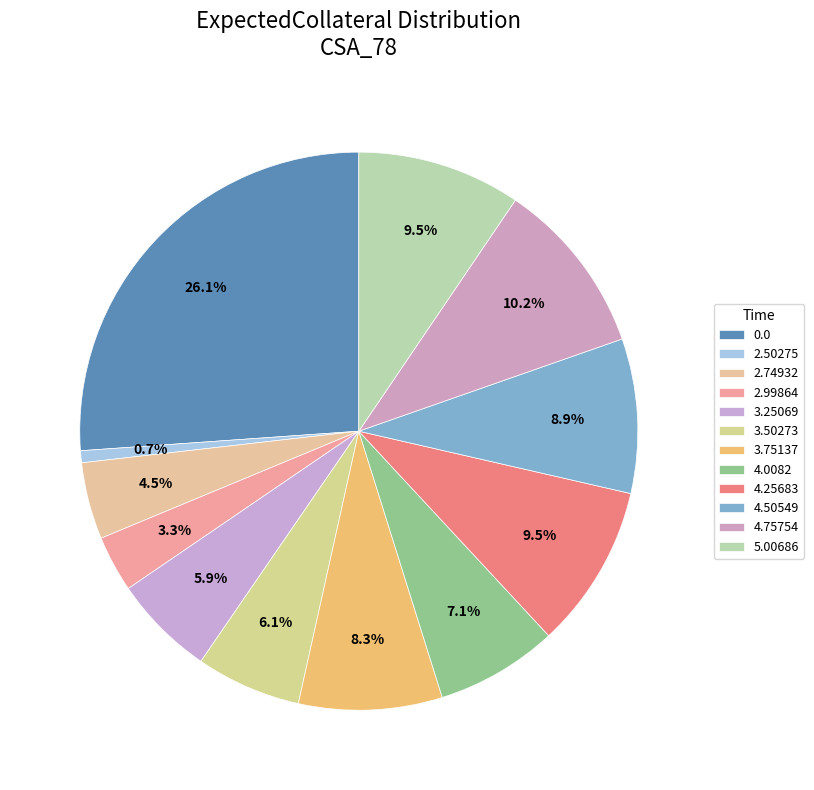

Count the number of slices in the pie.

12